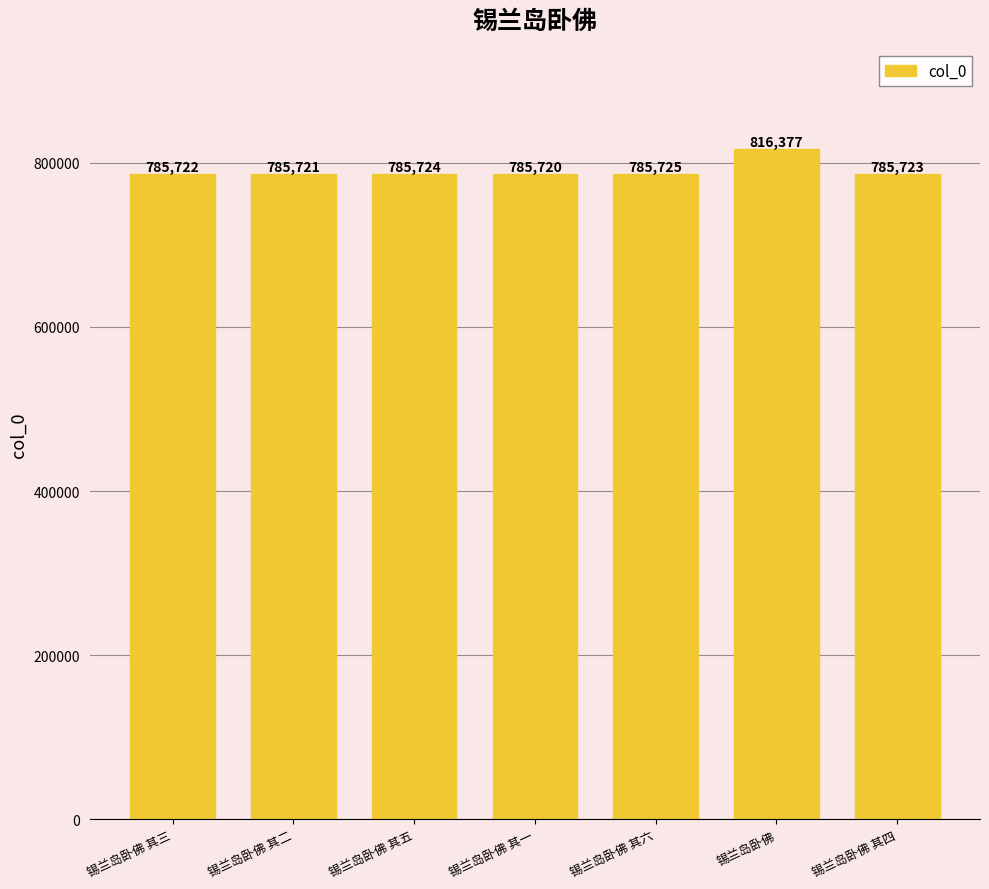

Is it true that the value at 锡兰岛卧佛 其三 is 785722?

True